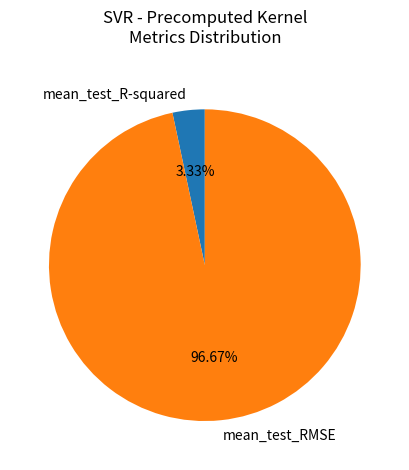

To the nearest percent, what is the difference between the mean_test_R-squared and mean_test_RMSE slice percentages?

93%